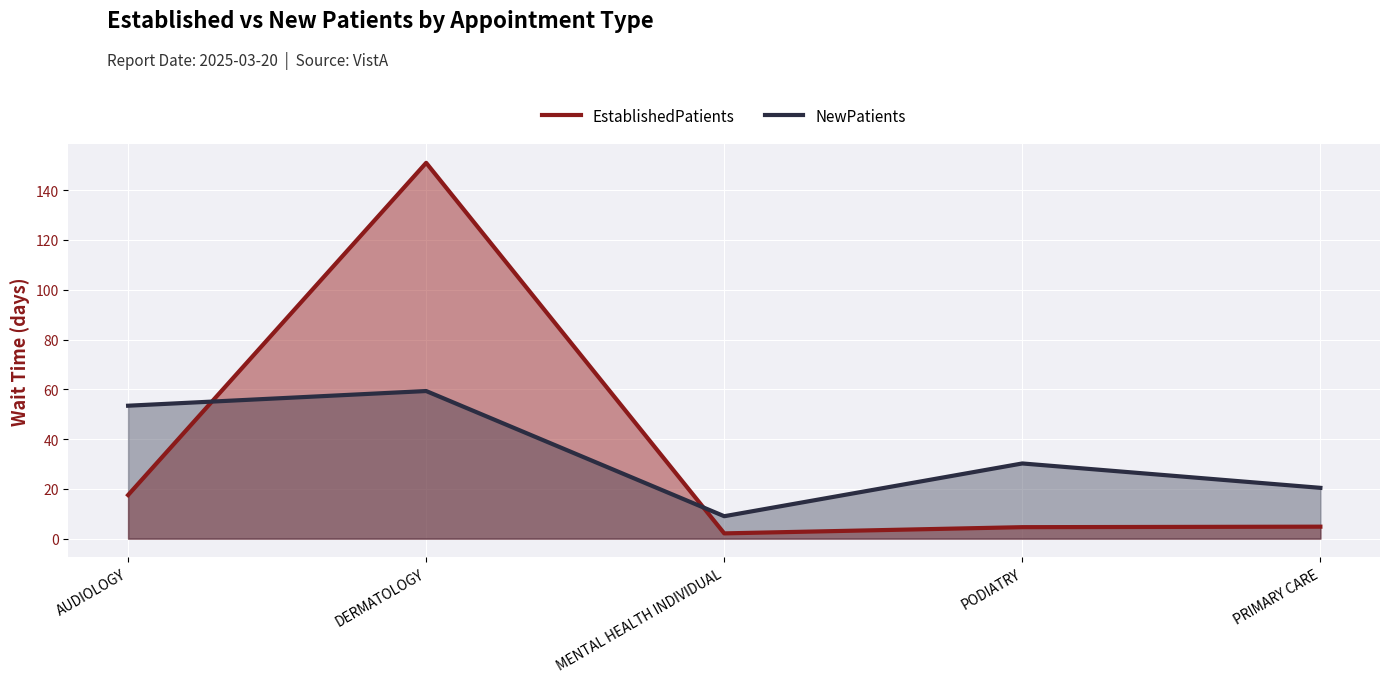

What is the highest value of the EstablishedPatients series?

151.0